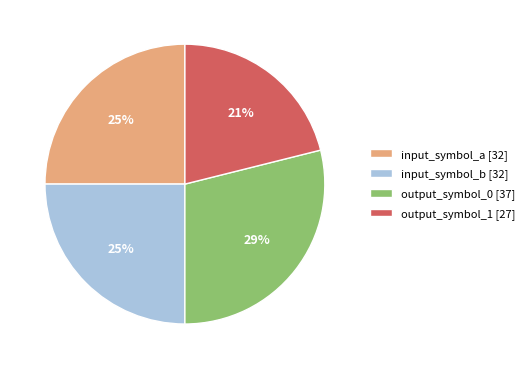

Which category has the biggest portion of the pie?

output_symbol_0